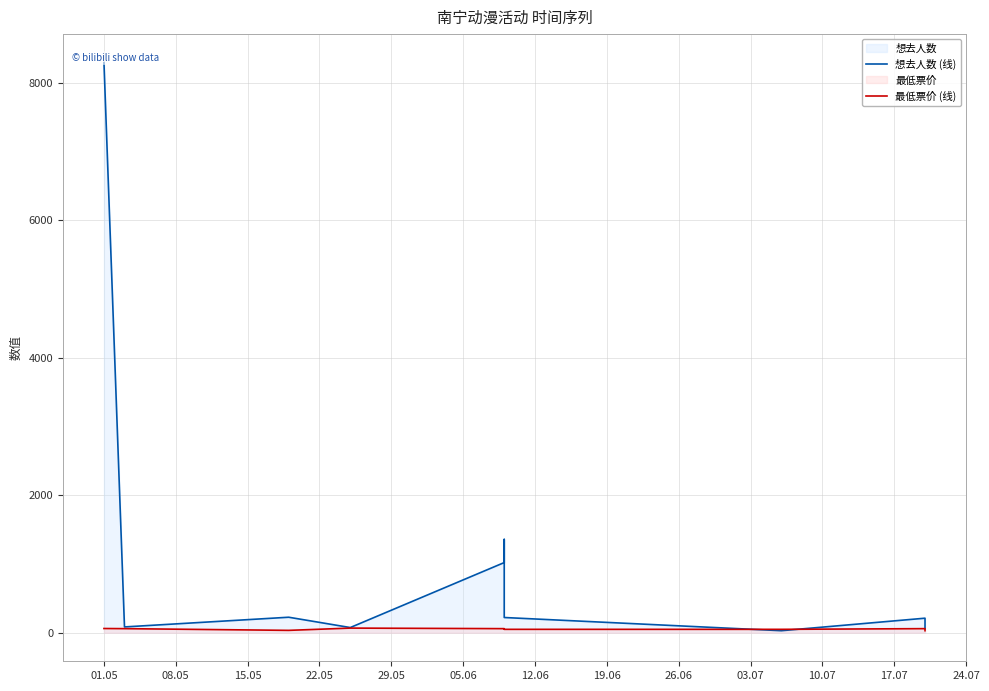

List the series in order of their overall mean, lowest first.

最低票价 (线), 想去人数 (线)